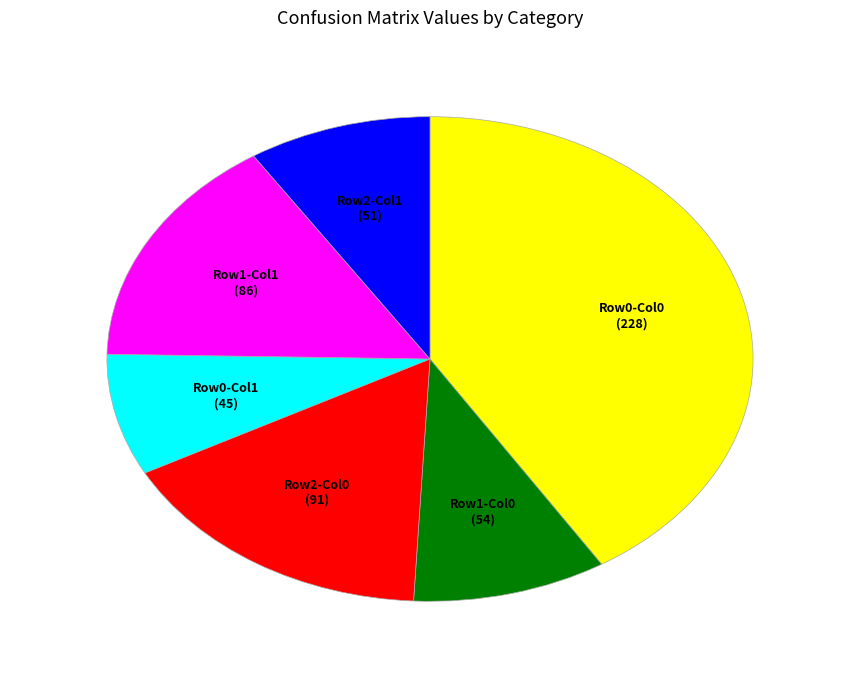

What is the ratio of the value at Row2-Col0 to the value at Row0-Col1?

2.0